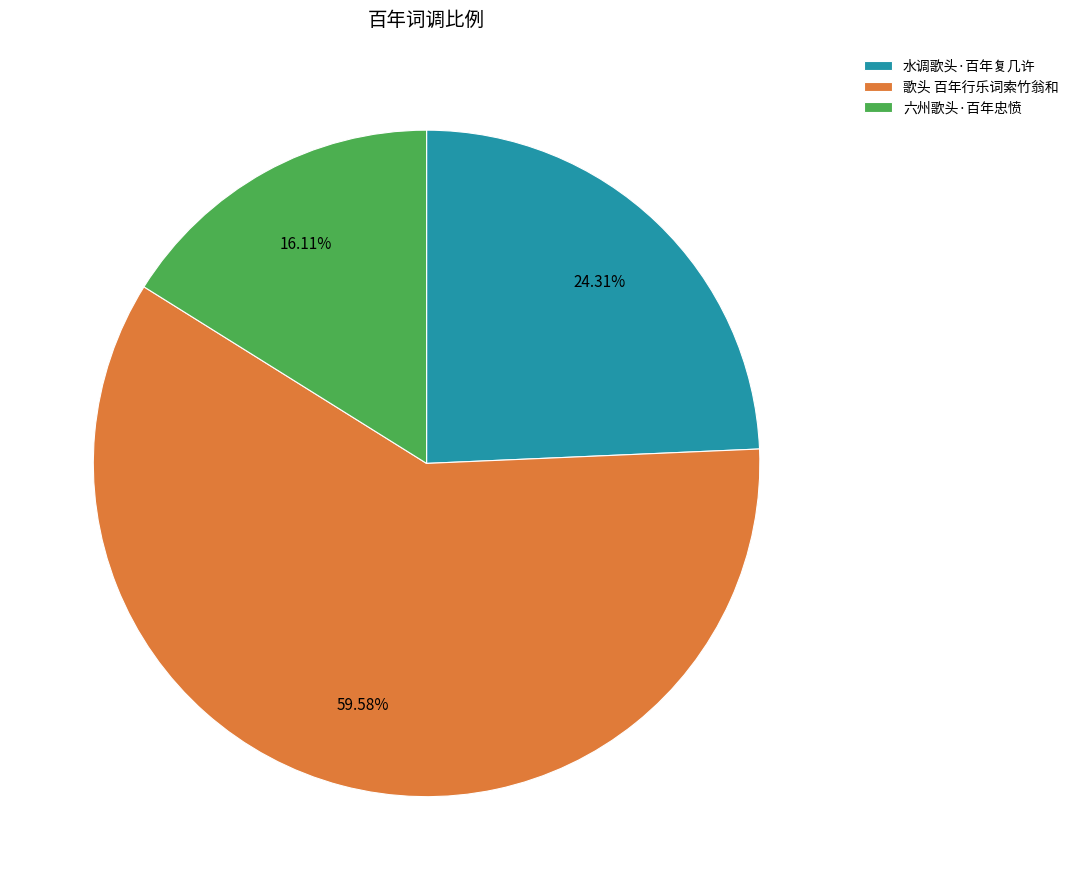

Do 六州歌头·百年忠愤 and 歌头 百年行乐词索竹翁和 together represent more than half of the pie?

Yes